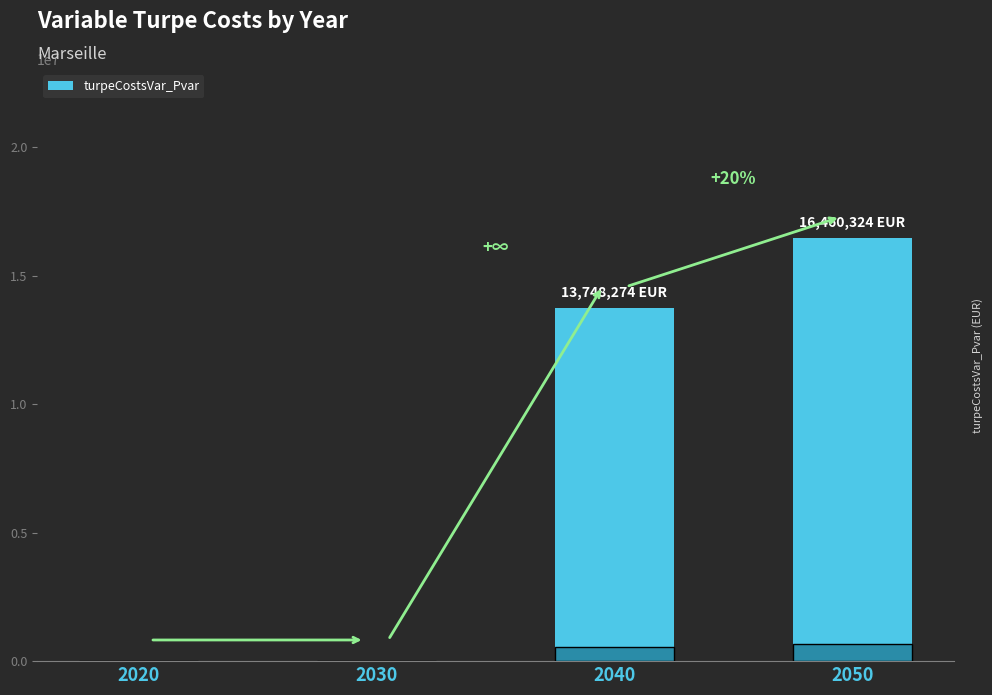

What is the change in value from 2020 to 2050?

+16460323.7